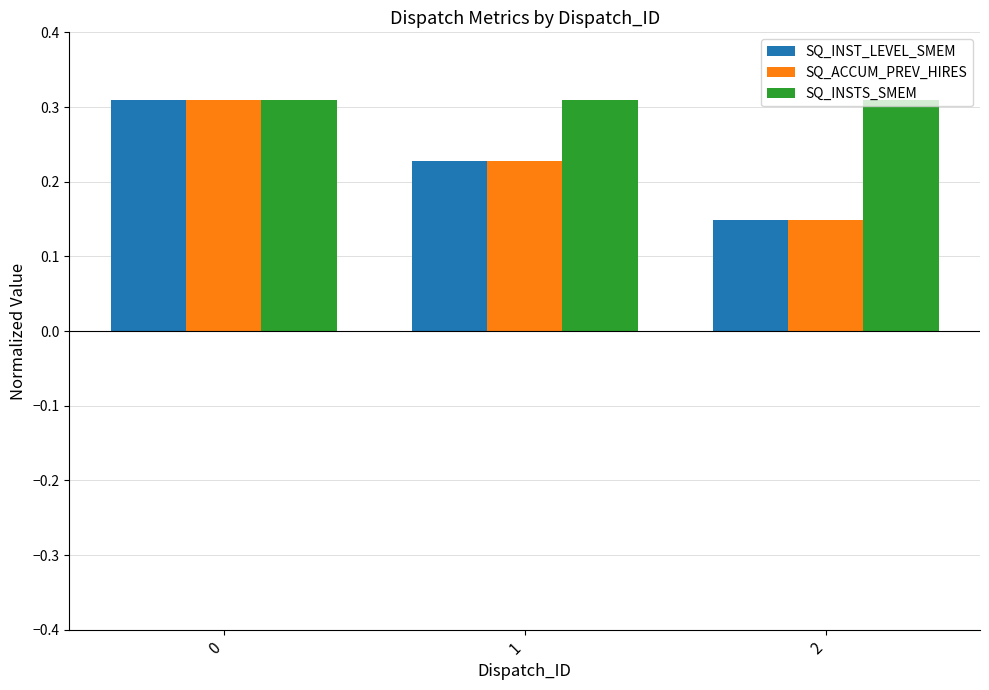

Between 0 and 1, which series saw the biggest shift?

SQ_ACCUM_PREV_HIRES